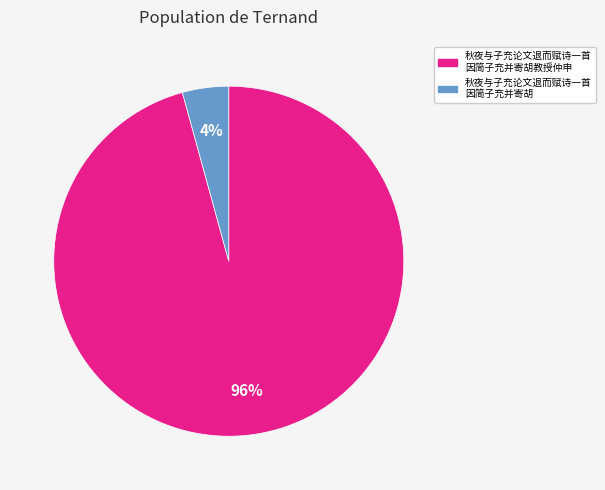

To the nearest percent, what is the average slice percentage?

50%